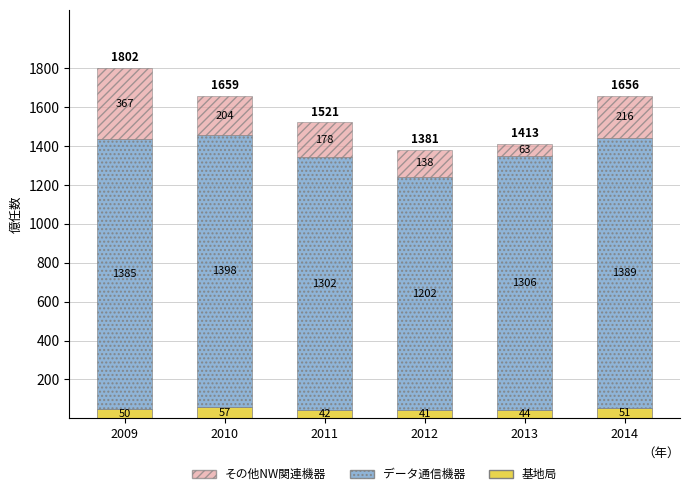

What is the total value across all series at 2009?

1802